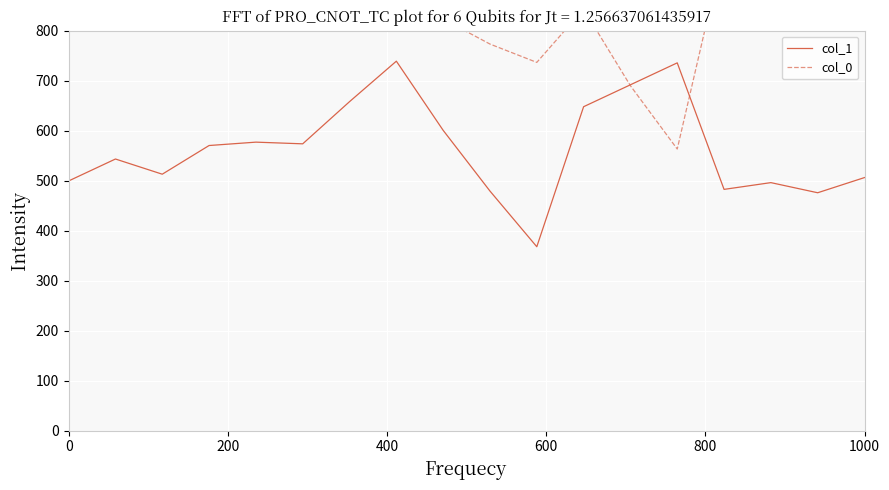

Rank the series by their average value, from lowest to highest.

col_1, col_0